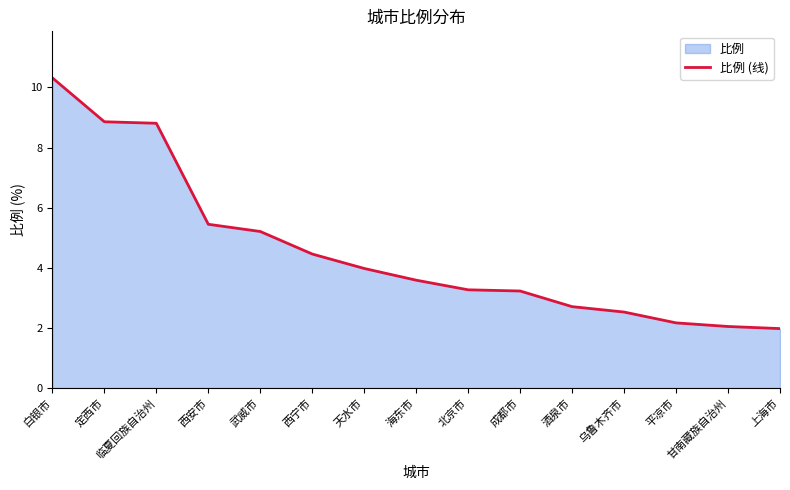

Count the number of categories in the chart.

15